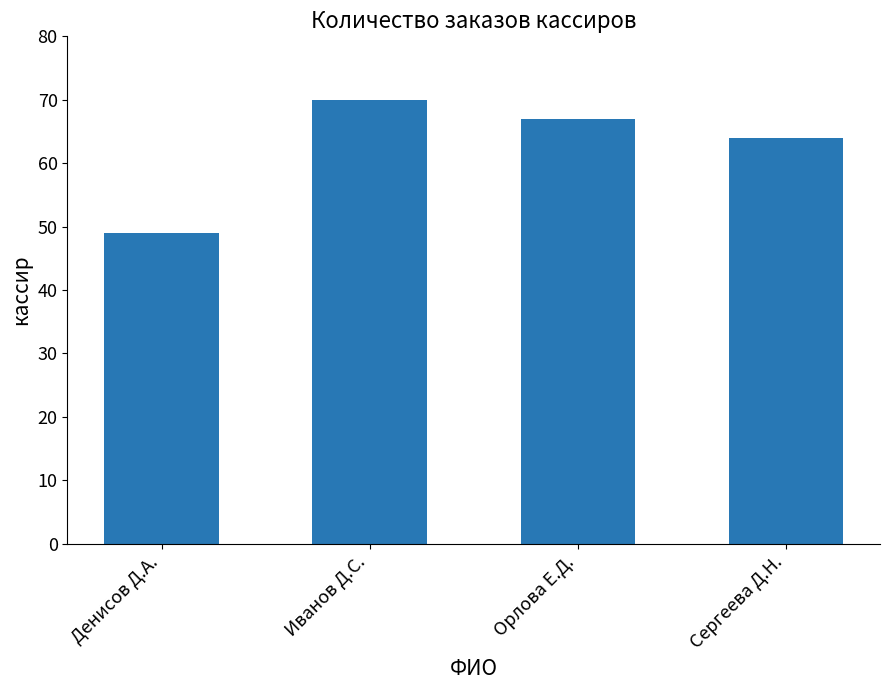

Does the chart contain stacked bars?

No